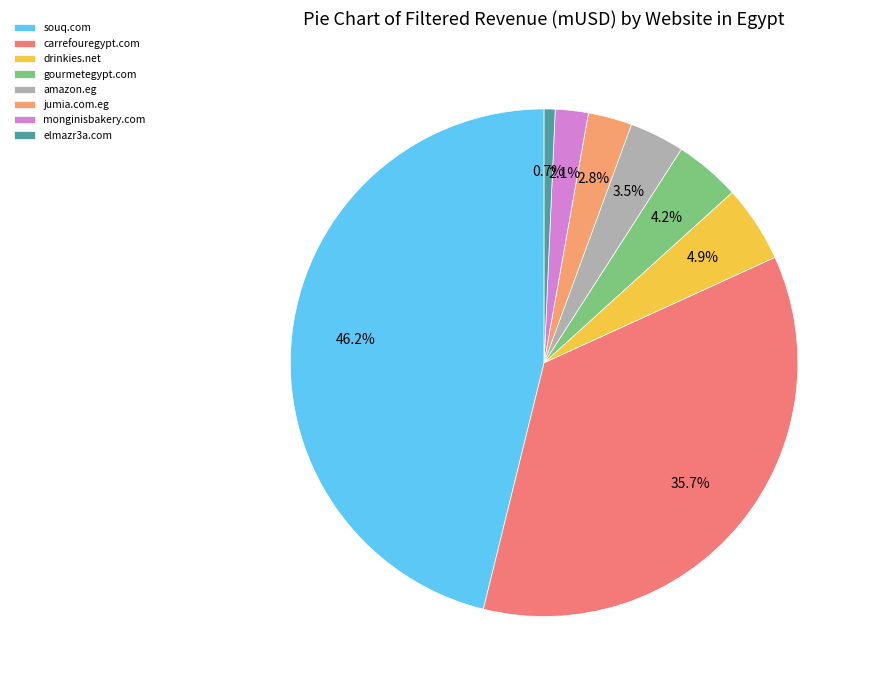

Is there any slice that represents more than half of the pie?

No